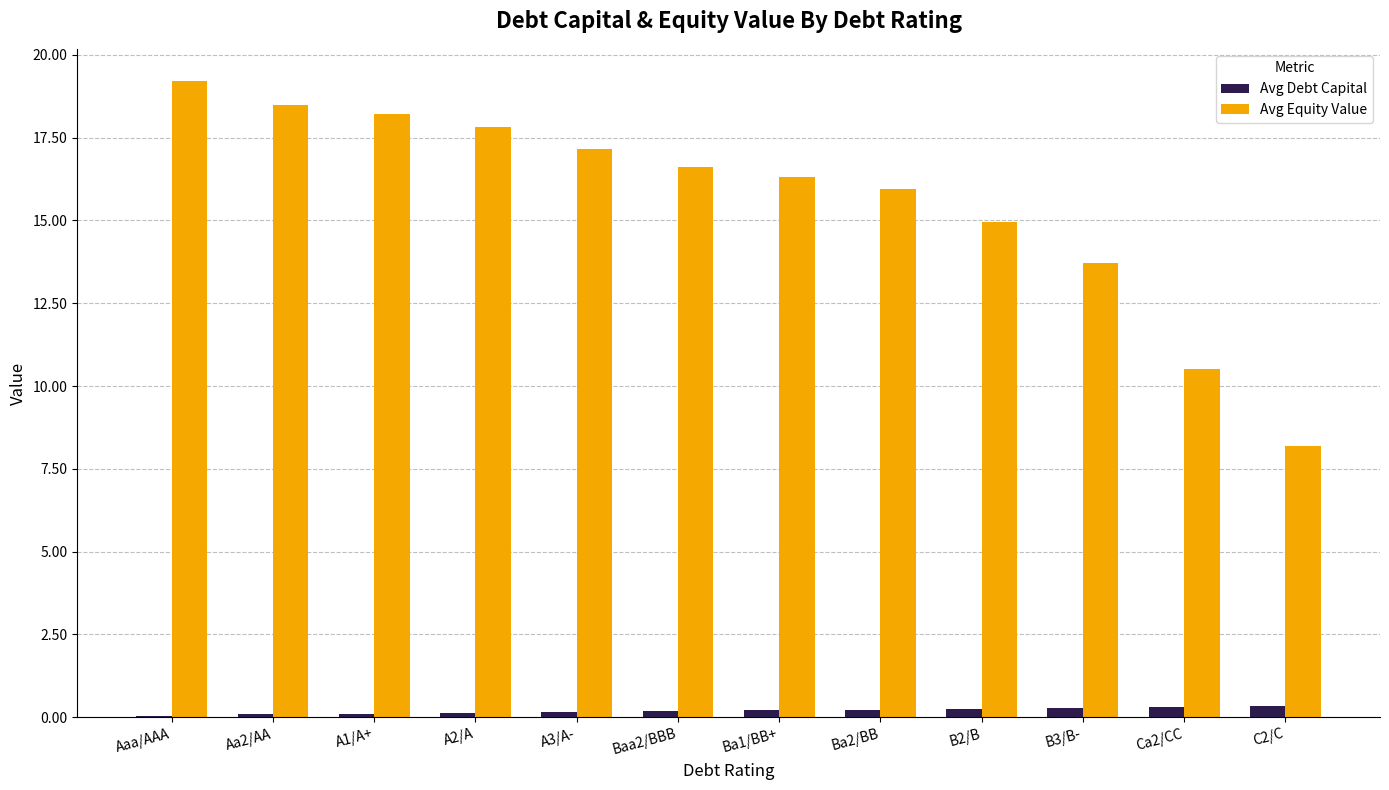

Between A1/A+ and Ca2/CC, which series saw the biggest shift?

Avg Equity Value